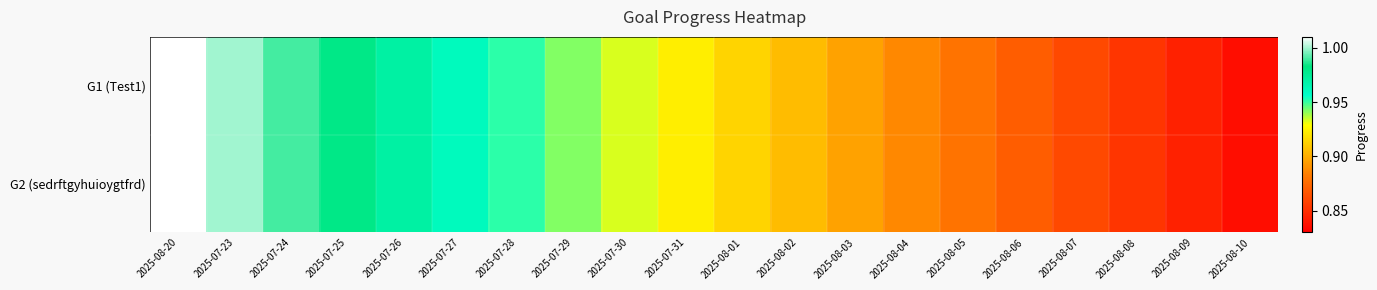

Reading left to right, what are all the values shown in this chart?

G1 (Test1): 2025-08-20=1.0	2025-07-23=1.0	2025-07-24=1.0	2025-07-25=1.0	2025-07-26=1.0	2025-07-27=1.0	2025-07-28=1.0	2025-07-29=0.9	2025-07-30=0.9	2025-07-31=0.9	2025-08-01=0.9	2025-08-02=0.9	2025-08-03=0.9	2025-08-04=0.9	2025-08-05=0.9	2025-08-06=0.9	2025-08-07=0.9	2025-08-08=0.9	2025-08-09=0.8	2025-08-10=0.8
G2 (sedrftgyhuioygtfrd): 2025-08-20=1.0	2025-07-23=1.0	2025-07-24=1.0	2025-07-25=1.0	2025-07-26=1.0	2025-07-27=1.0	2025-07-28=1.0	2025-07-29=0.9	2025-07-30=0.9	2025-07-31=0.9	2025-08-01=0.9	2025-08-02=0.9	2025-08-03=0.9	2025-08-04=0.9	2025-08-05=0.9	2025-08-06=0.9	2025-08-07=0.9	2025-08-08=0.9	2025-08-09=0.8	2025-08-10=0.8